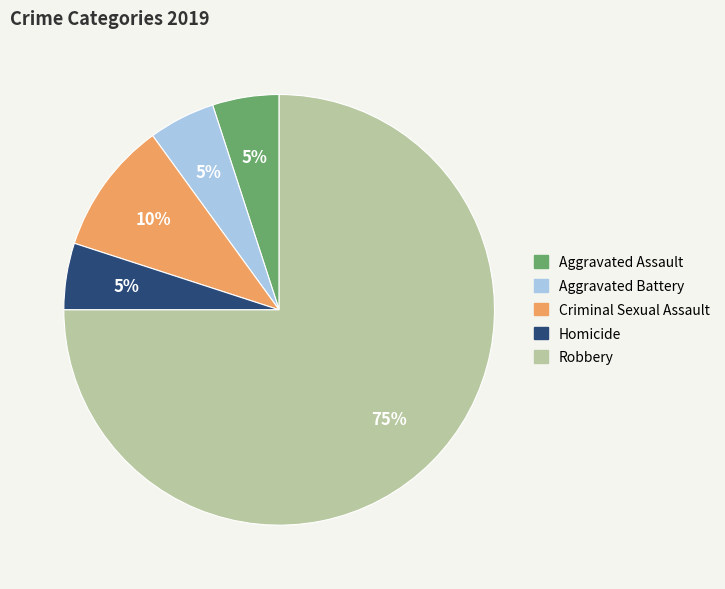

Is it true that Homicide is 5% of the pie?

True